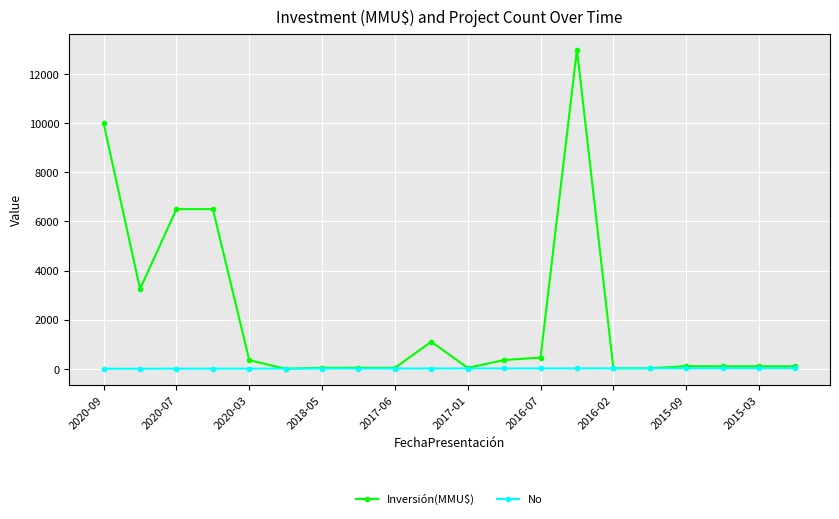

What is the maximum value shown in the chart?

13000